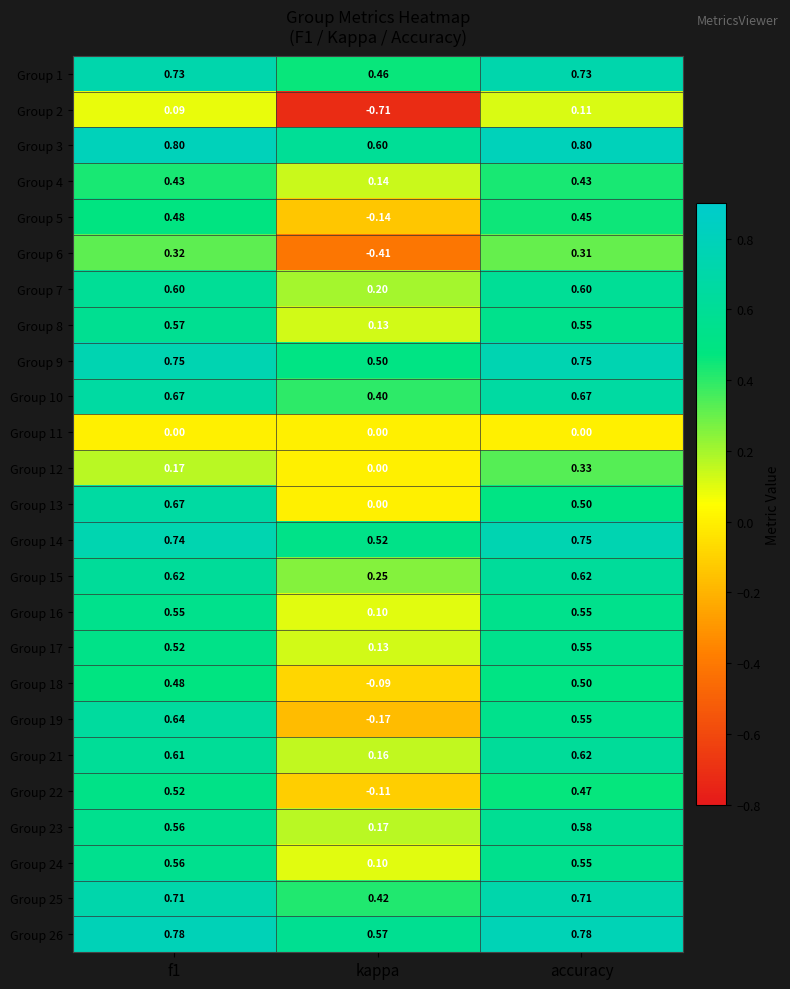

Is the value of Group 13 at accuracy greater than the value of Group 5 at accuracy?

Yes